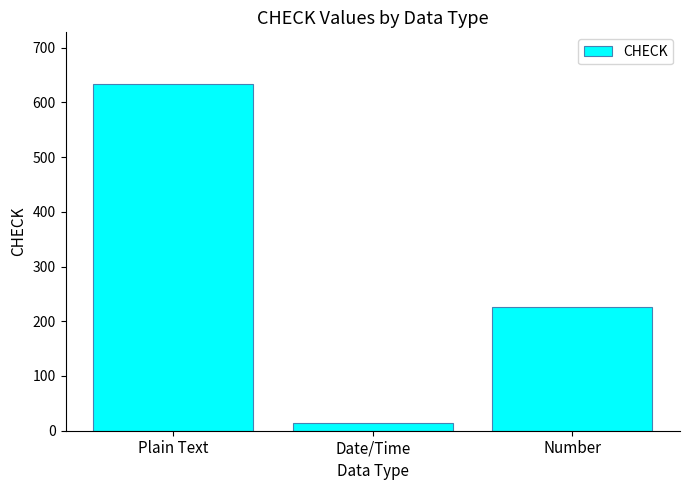

Reading left to right, extract all data points from this chart.

633	15	226